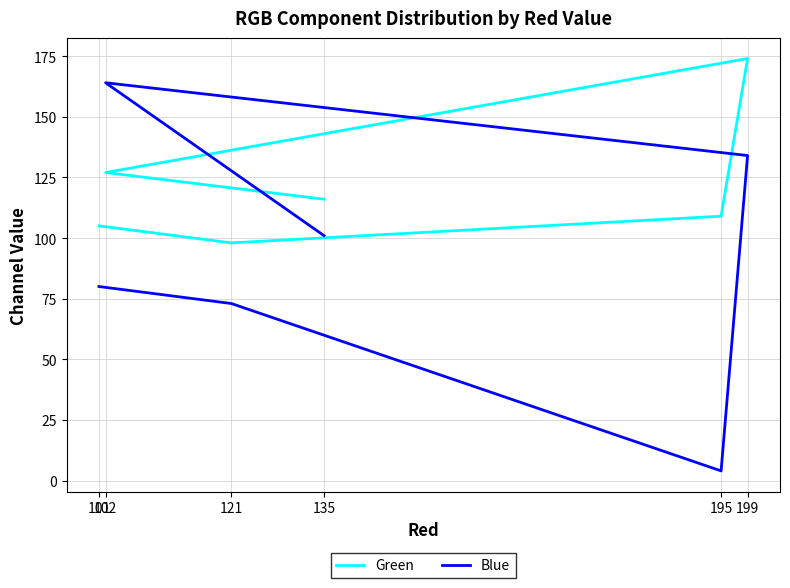

What is the difference between the Green values at 195 and 199?

65